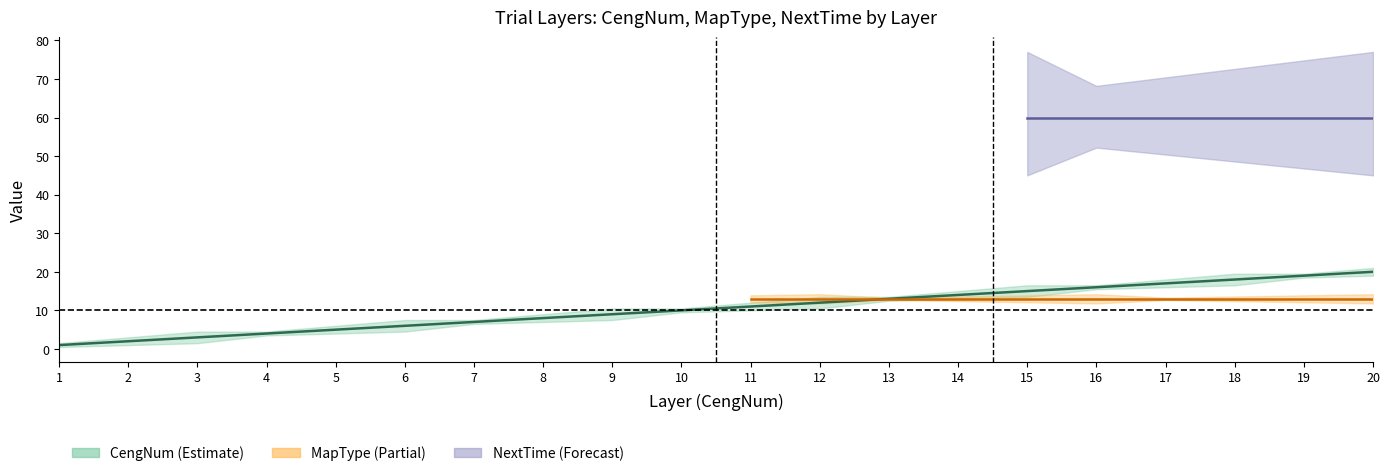

True or false: MapType and NextTime intersect in this chart.

False